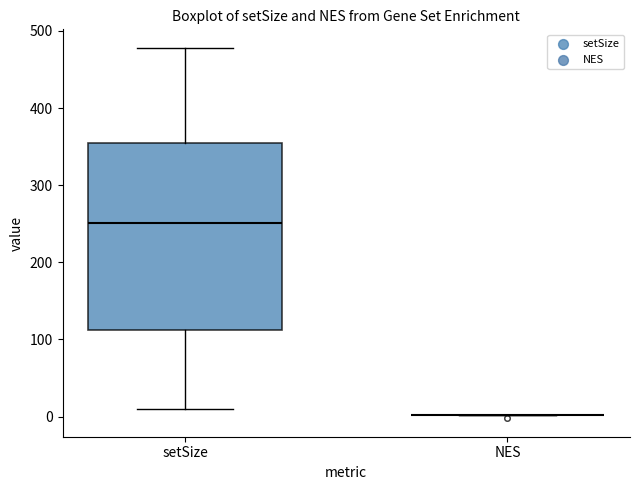

Where does the upper whisker of the box for setSize end on the y-axis? The values are not printed on the chart, so give them approximately, as read against the axis.

480